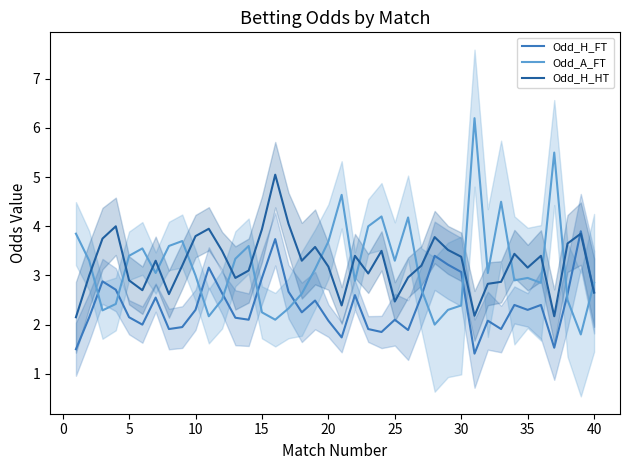

What is the lowest value of the Odd_A_FT series?

1.8